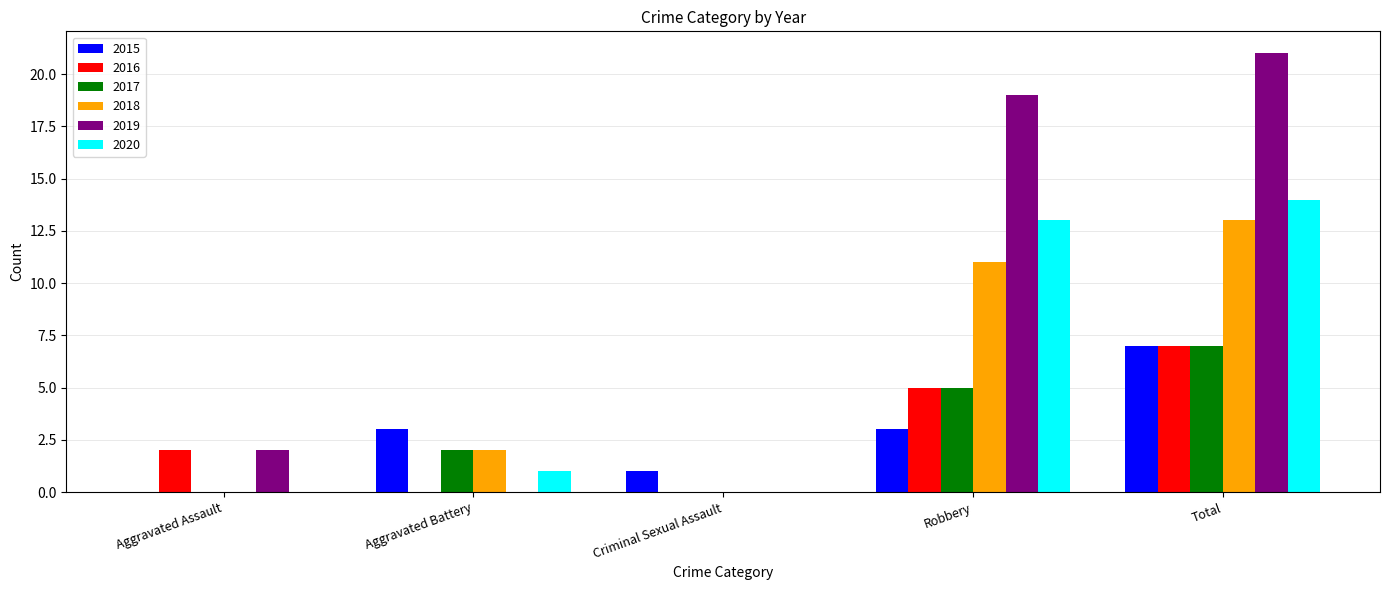

What is the sum of all 2016 values?

14